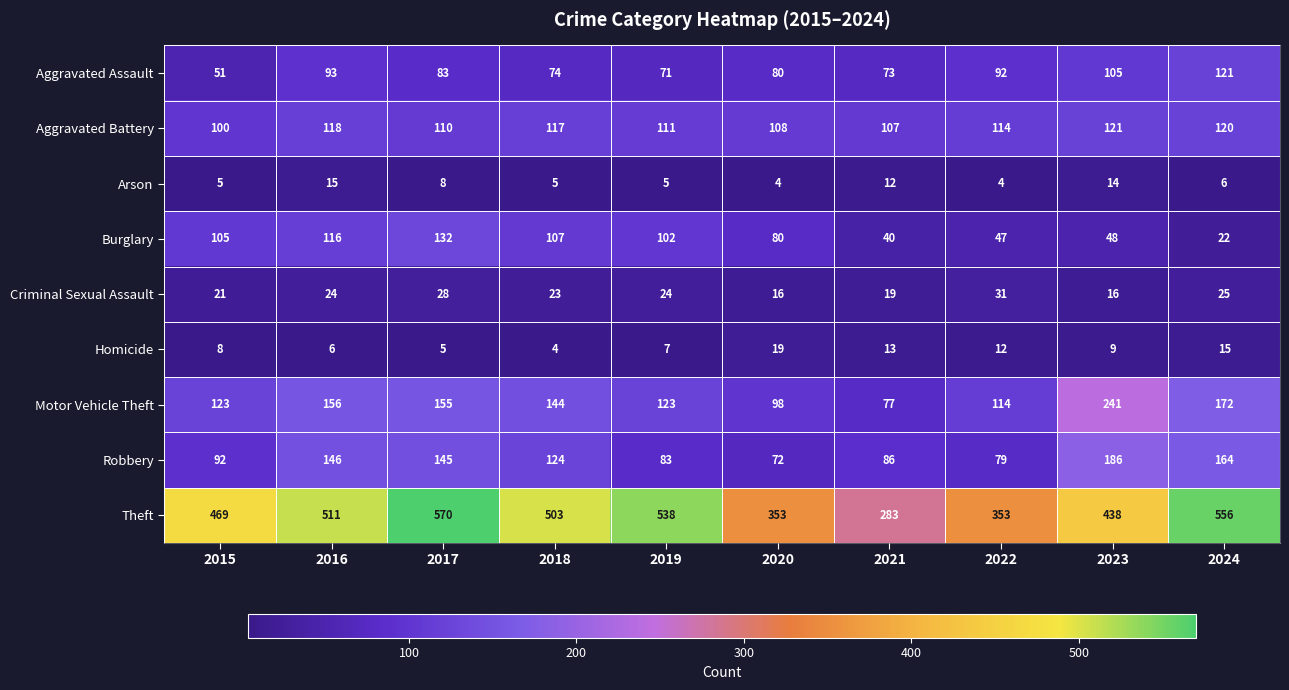

What is the sum of the Arson values at 2022 and 2017?

12